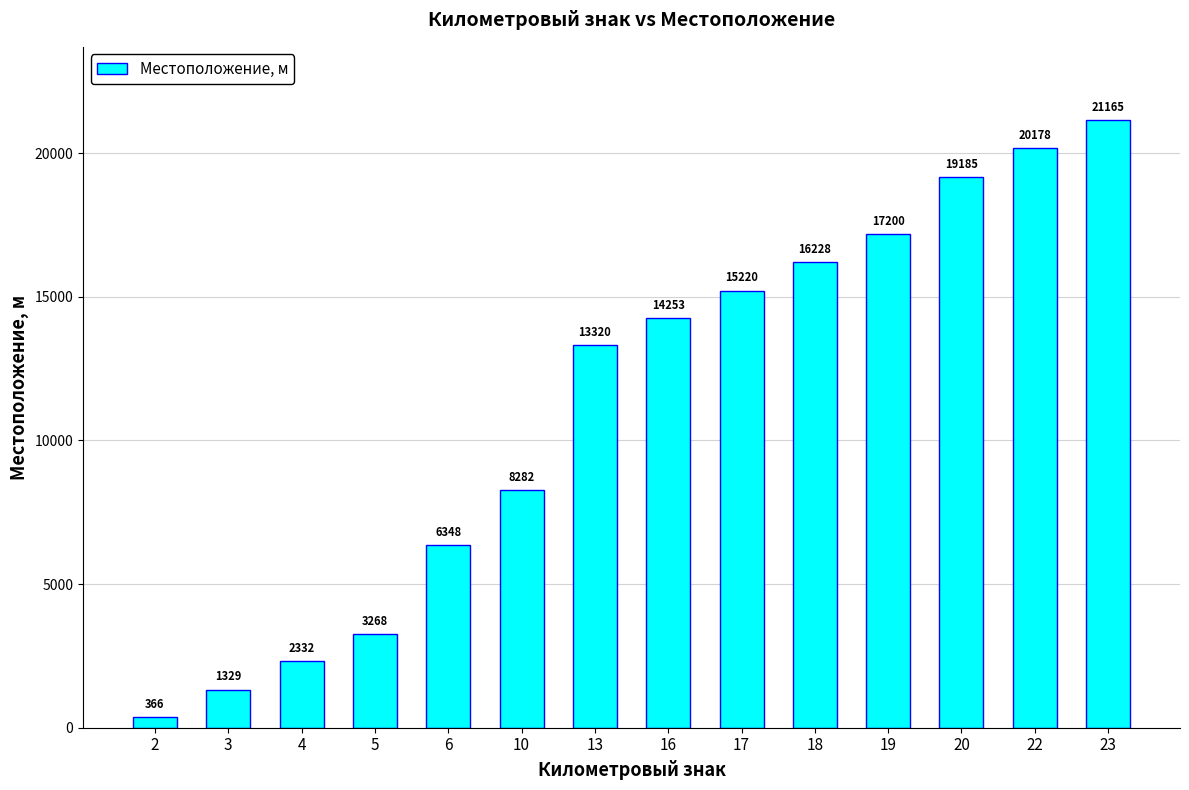

True or false: the data shows 16228 at 18.

True